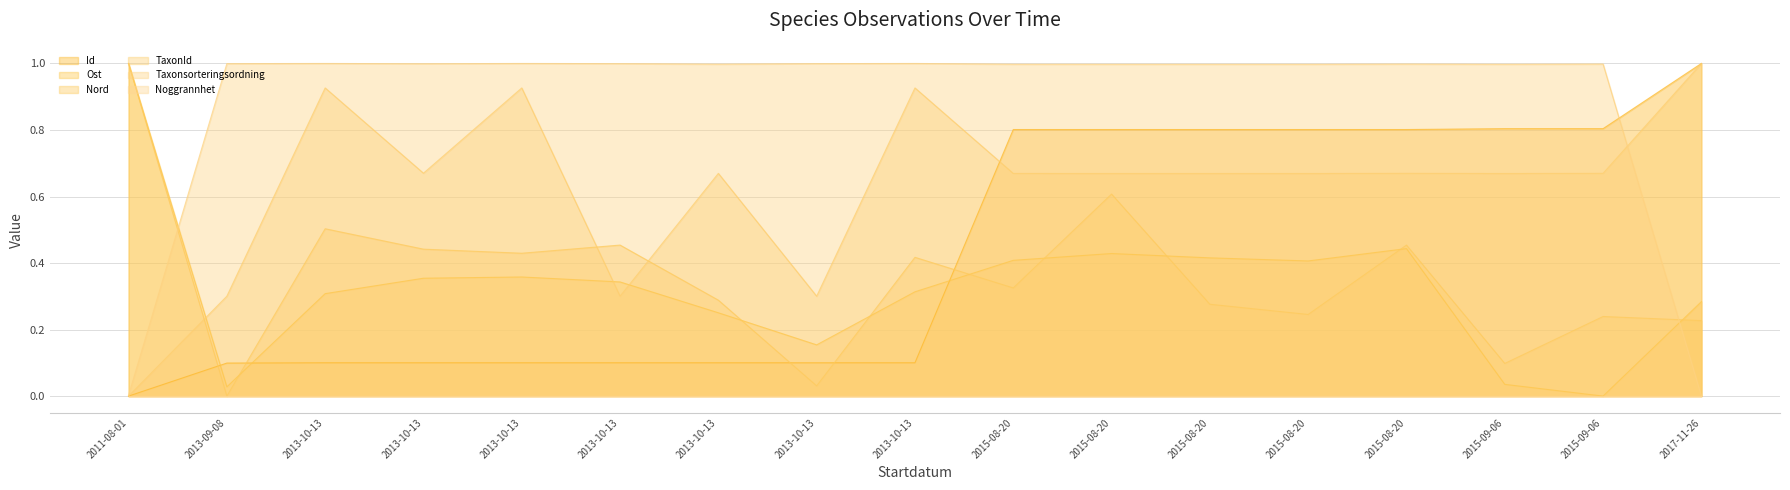

What is the value of the TaxonId point at the 8th from the left?

0.9